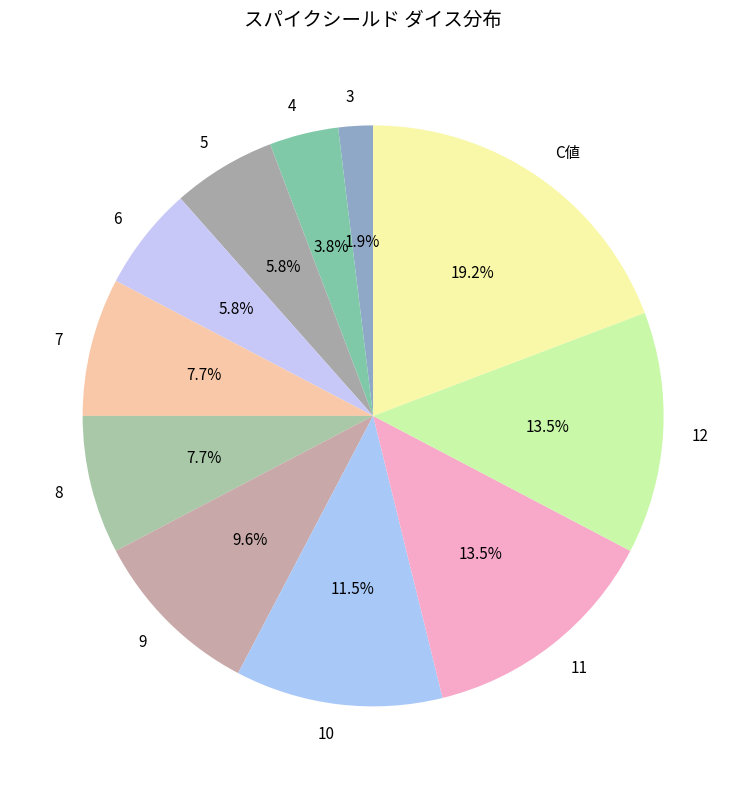

What is the smallest slice in the pie chart?

3